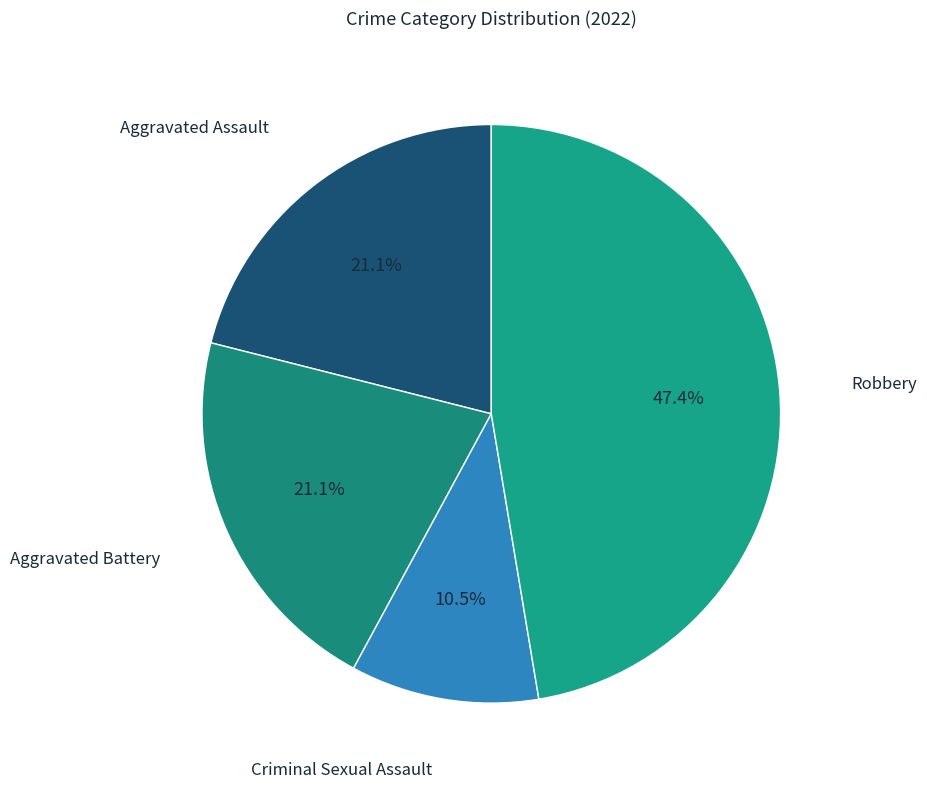

What percentage is the Robbery slice, to the nearest percent?

47%